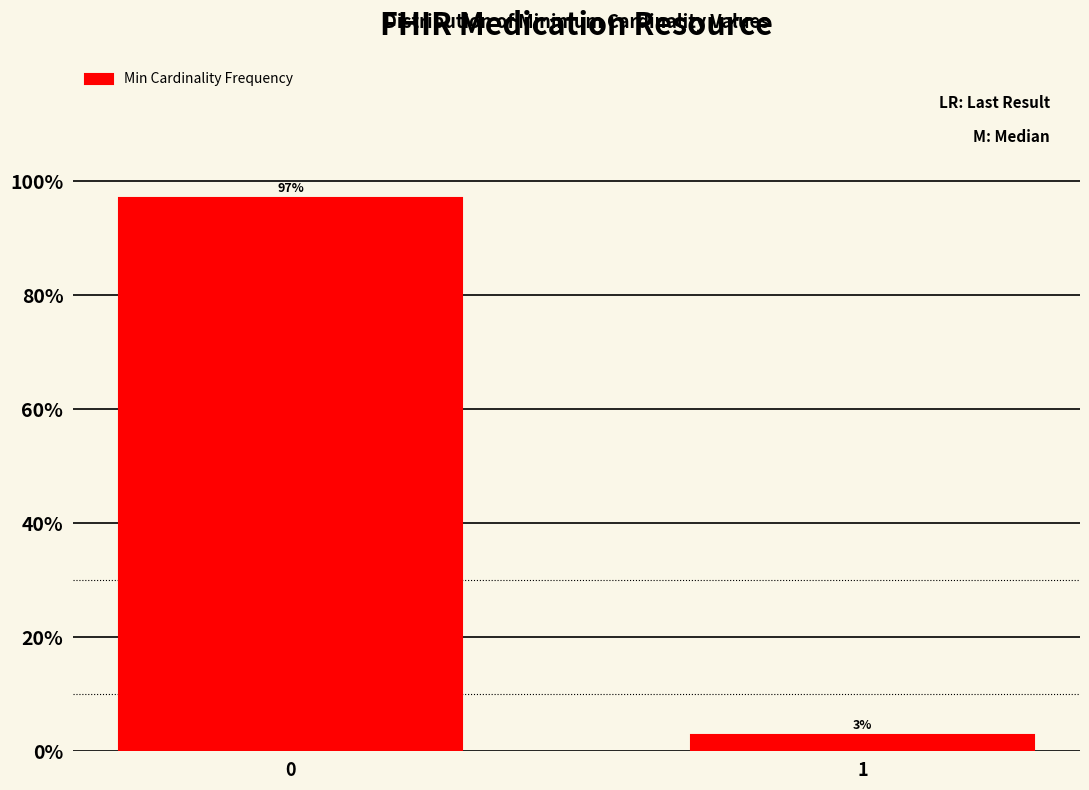

The chart shows a value of 97.1 at 0. True or false?

True